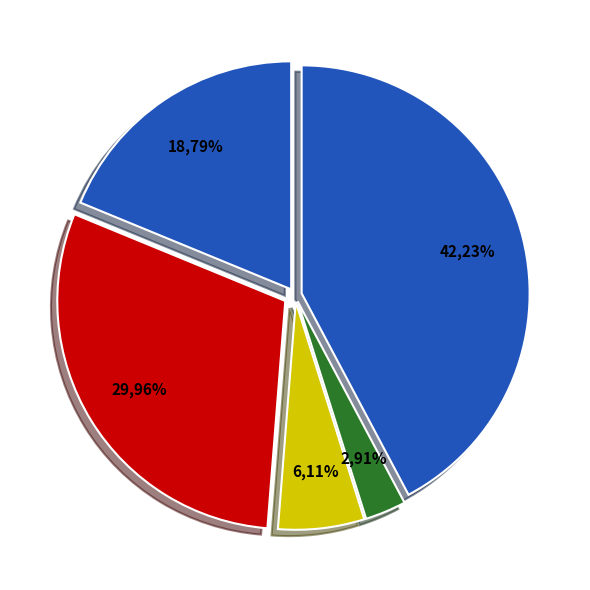

How many slices are in this pie chart?

5